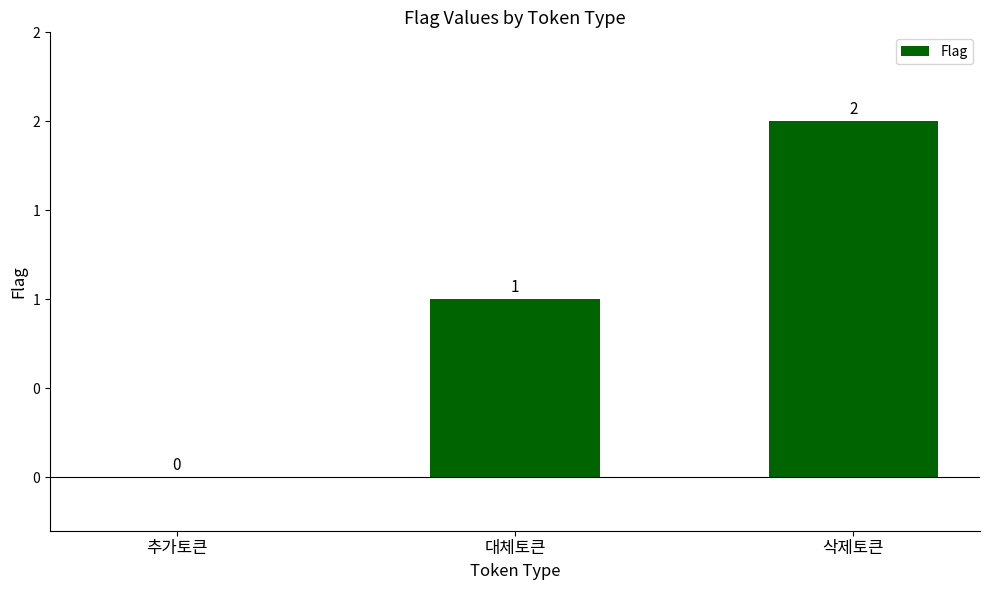

The chart shows a value of -1 at 추가토큰. True or false?

False